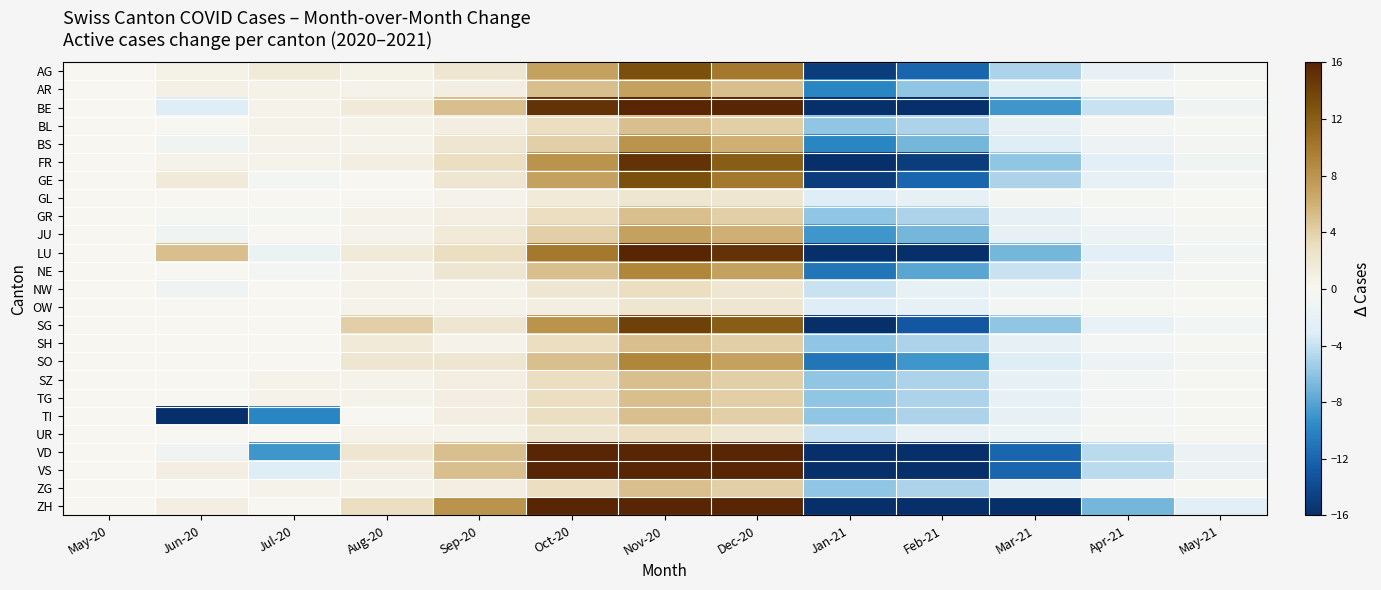

Which label corresponds to the largest value in the chart?

Nov-20